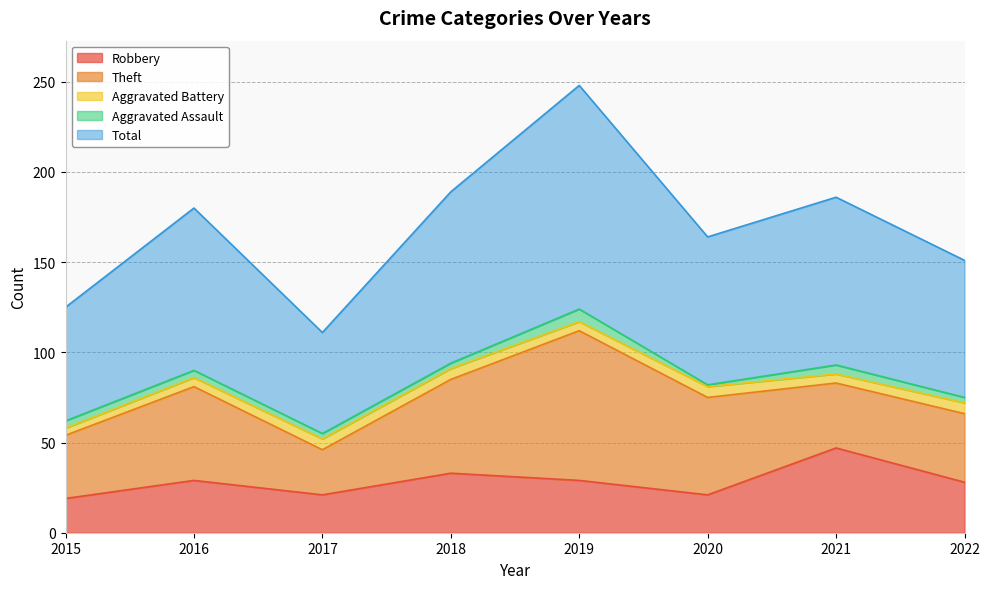

Which category has the lowest value in the Aggravated Battery series?

2015